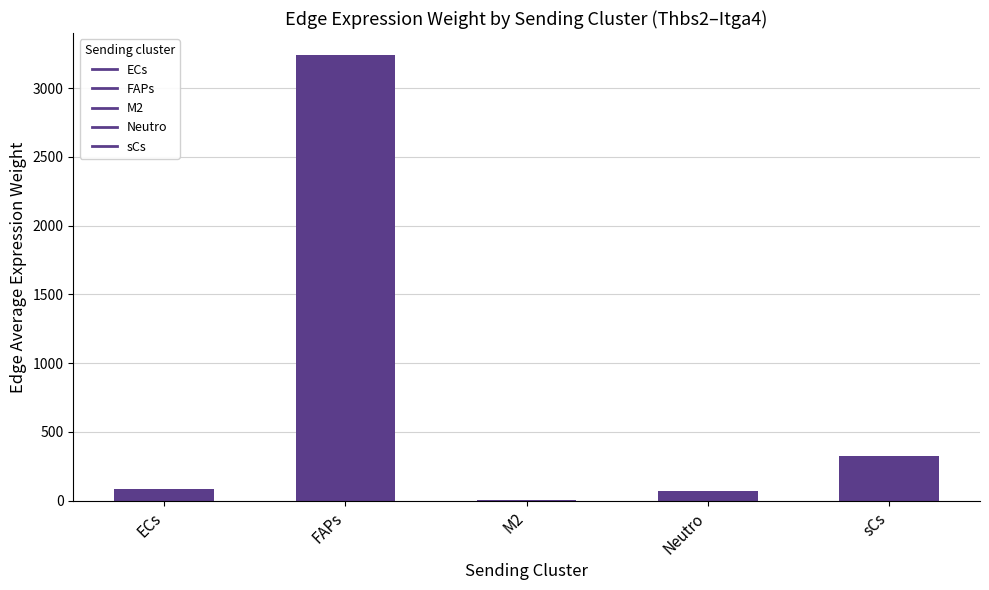

Reading left to right, what are all the values shown in this chart?

86.0	3239.4	4.8	70.6	325.0